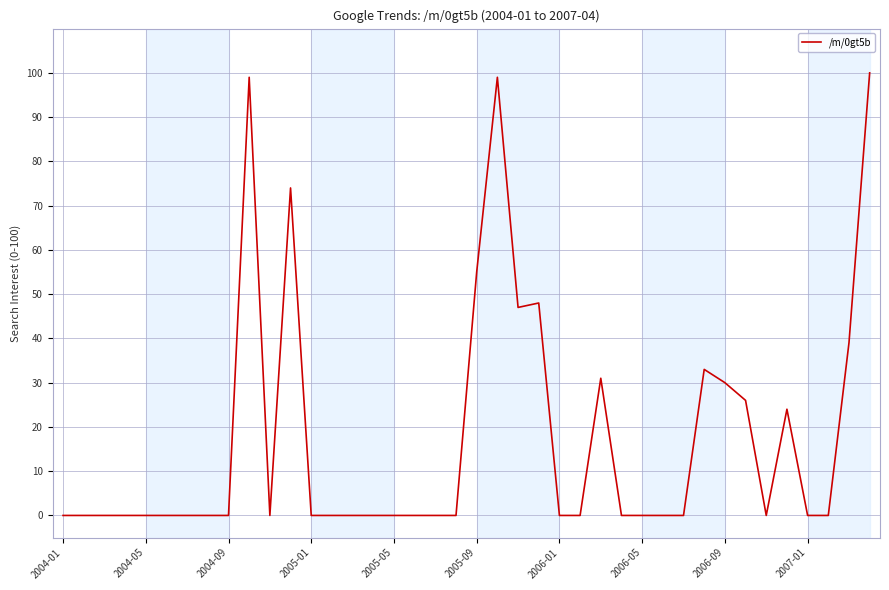

What is the sum of all values?

705